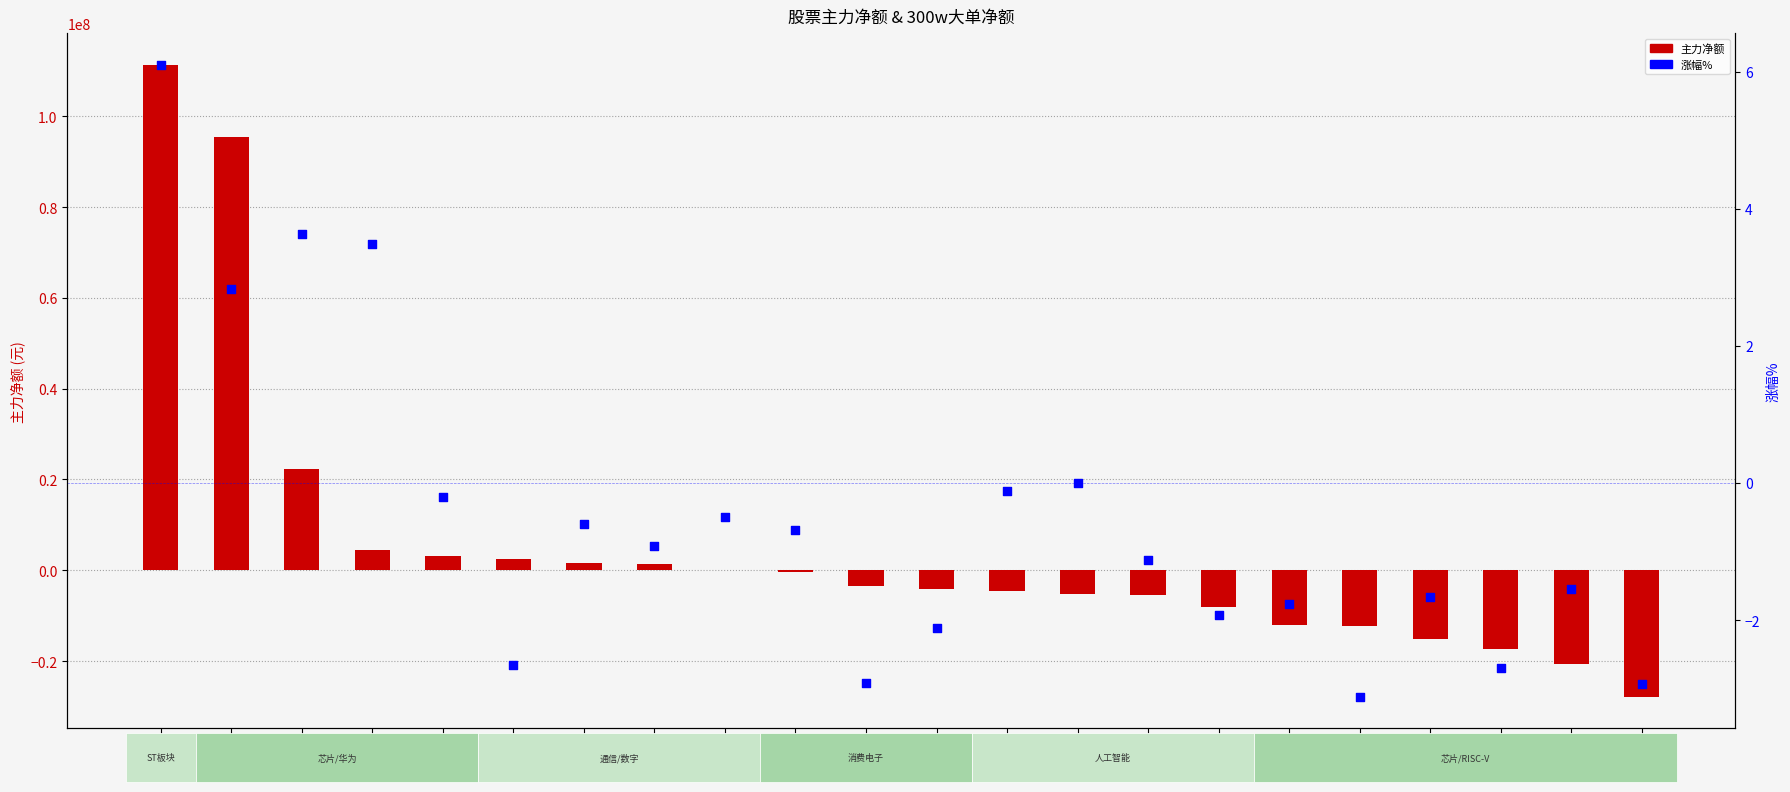

Which series reaches the minimum Y coordinate?

主力净额